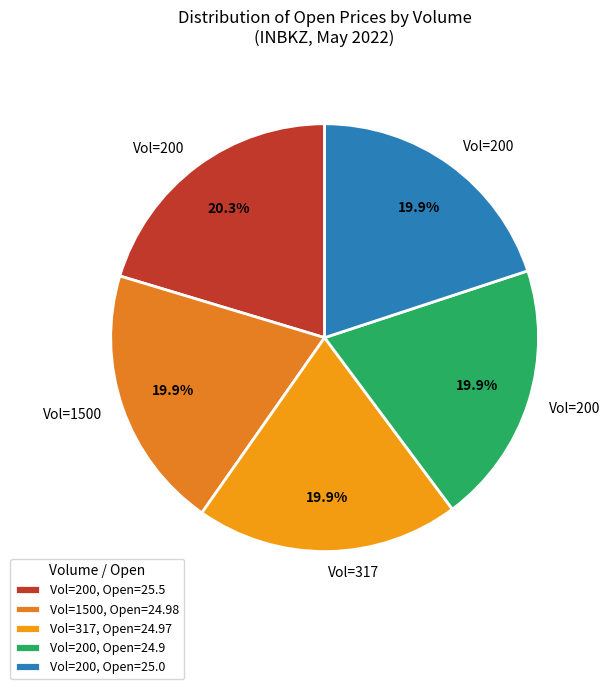

Count the number of slices in the pie.

5